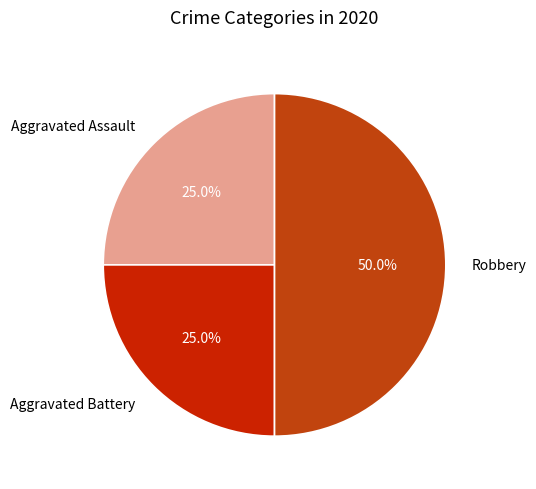

What is the largest slice in the pie chart?

Robbery